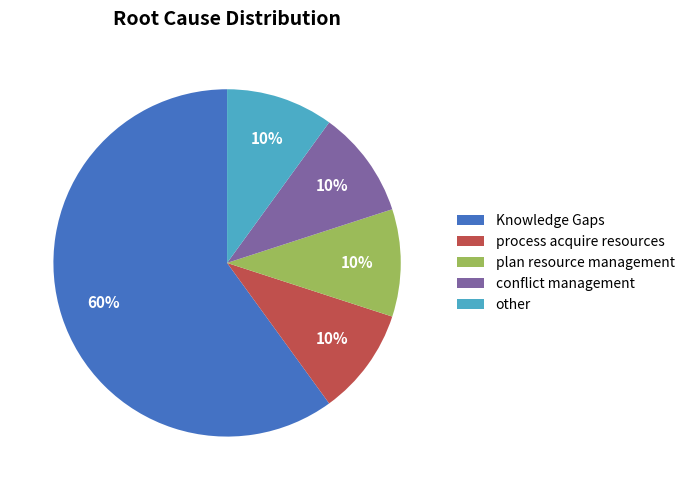

Is Knowledge Gaps the majority of the pie?

Yes